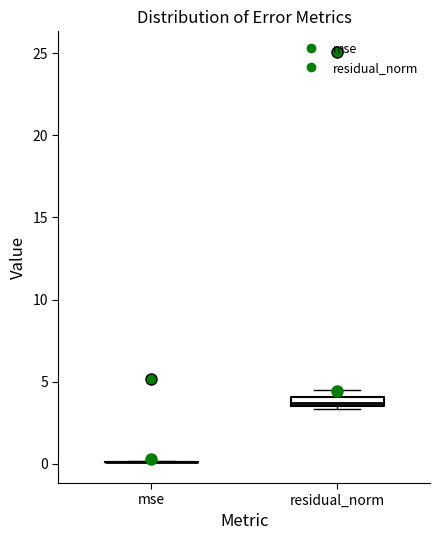

Comparing the boxes themselves (not the whiskers), which one is the tallest?

residual_norm